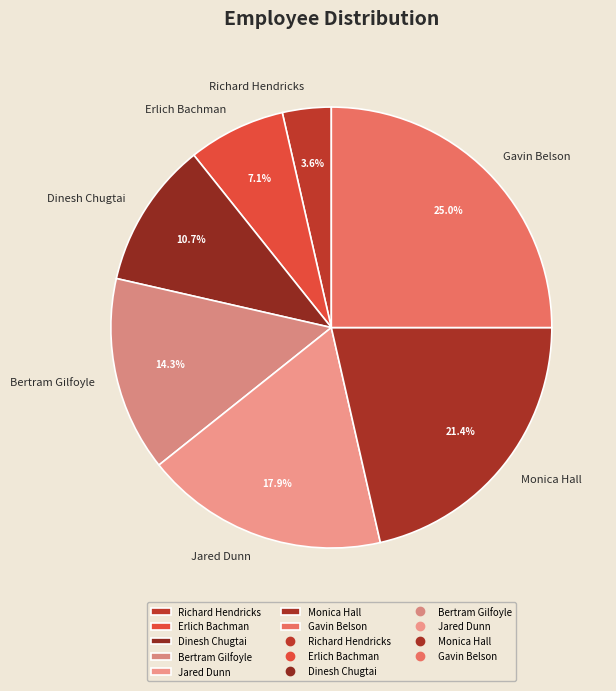

How many slices are in this pie chart?

7